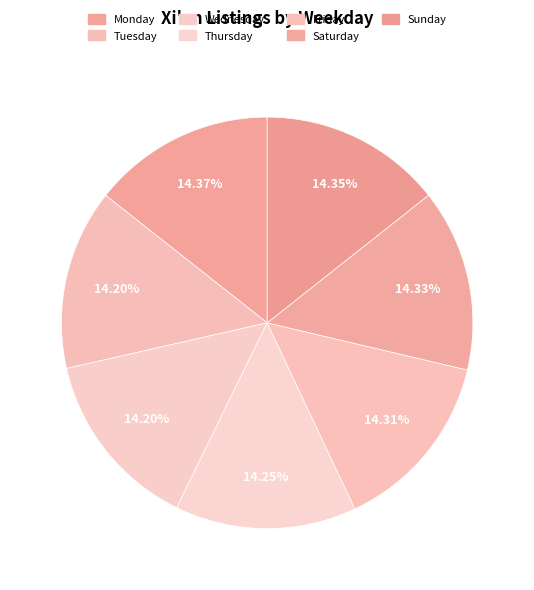

Does Sunday represent more than half of the total?

No